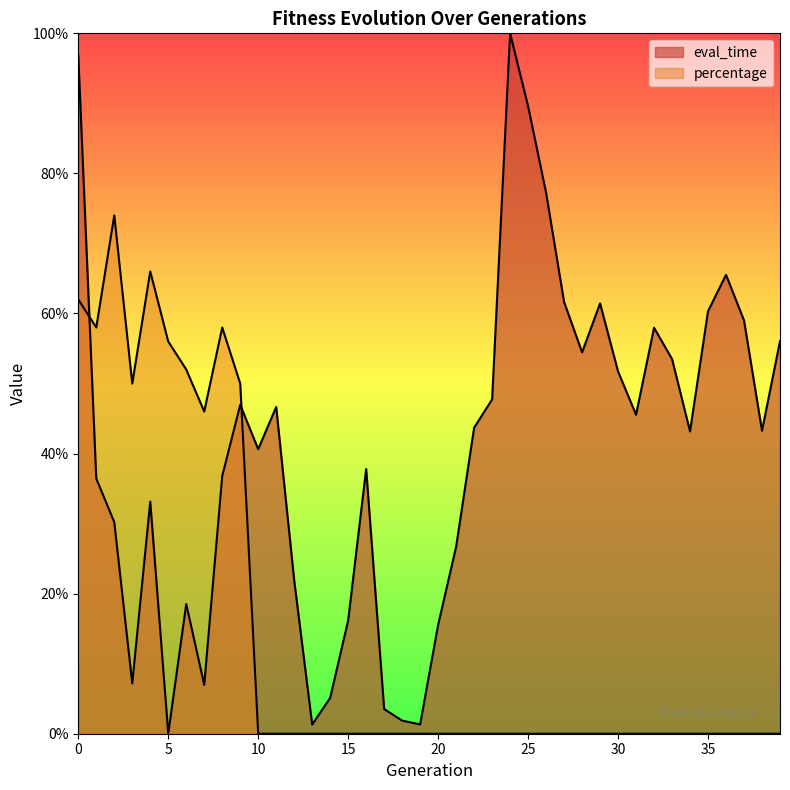

What is the difference between the maximum and second lowest values in the eval_time series?

1.0